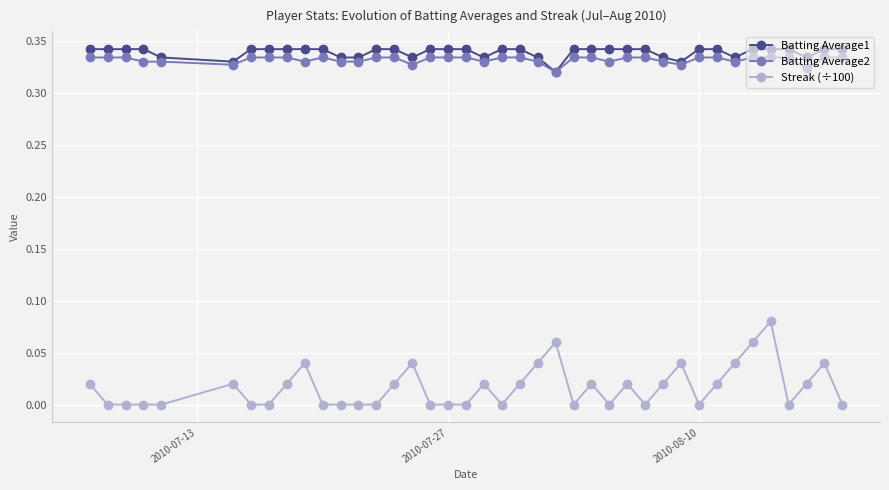

True or false: Batting Average2 and Streak (÷100) intersect in this chart.

False